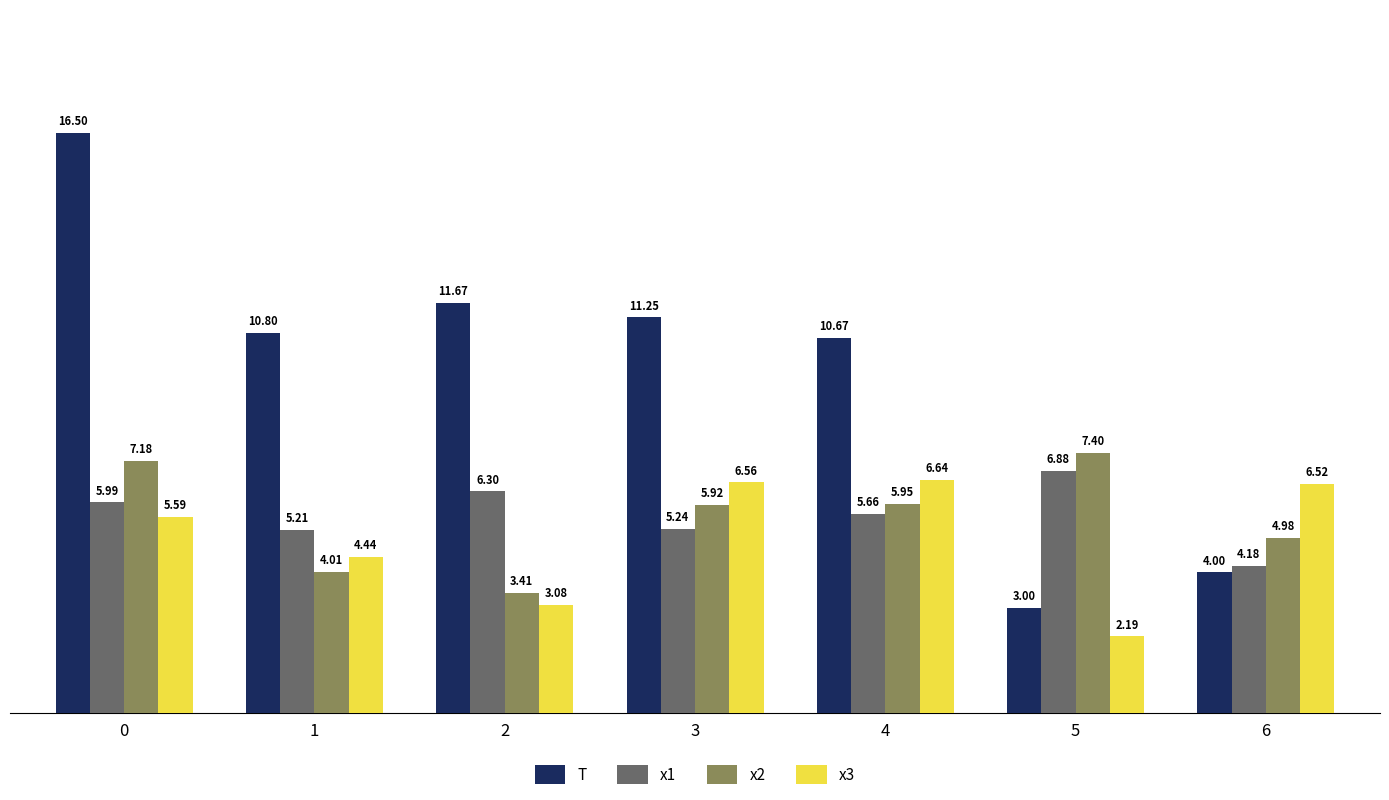

What is the difference between the highest and lowest values at 4?

5.0